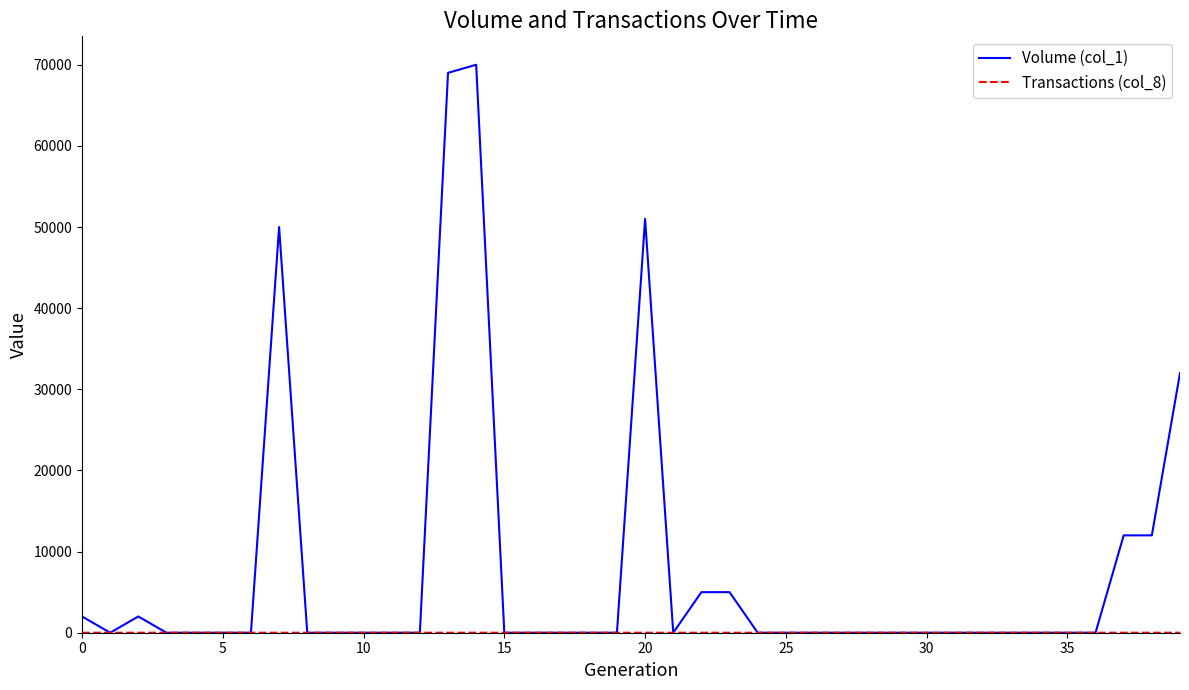

Which series has the largest total across all categories?

Volume (col_1)